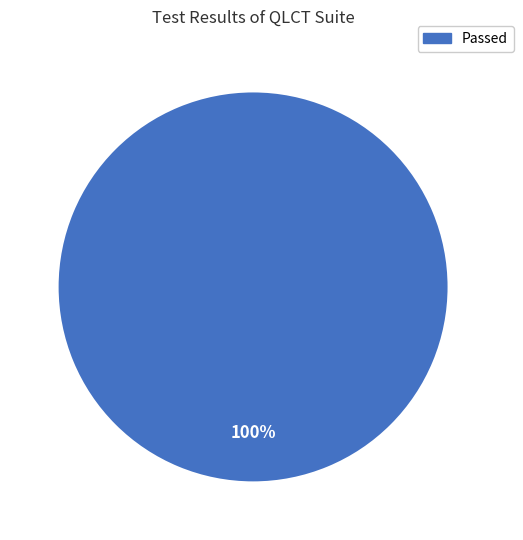

Does Passed represent more than half of the total?

Yes